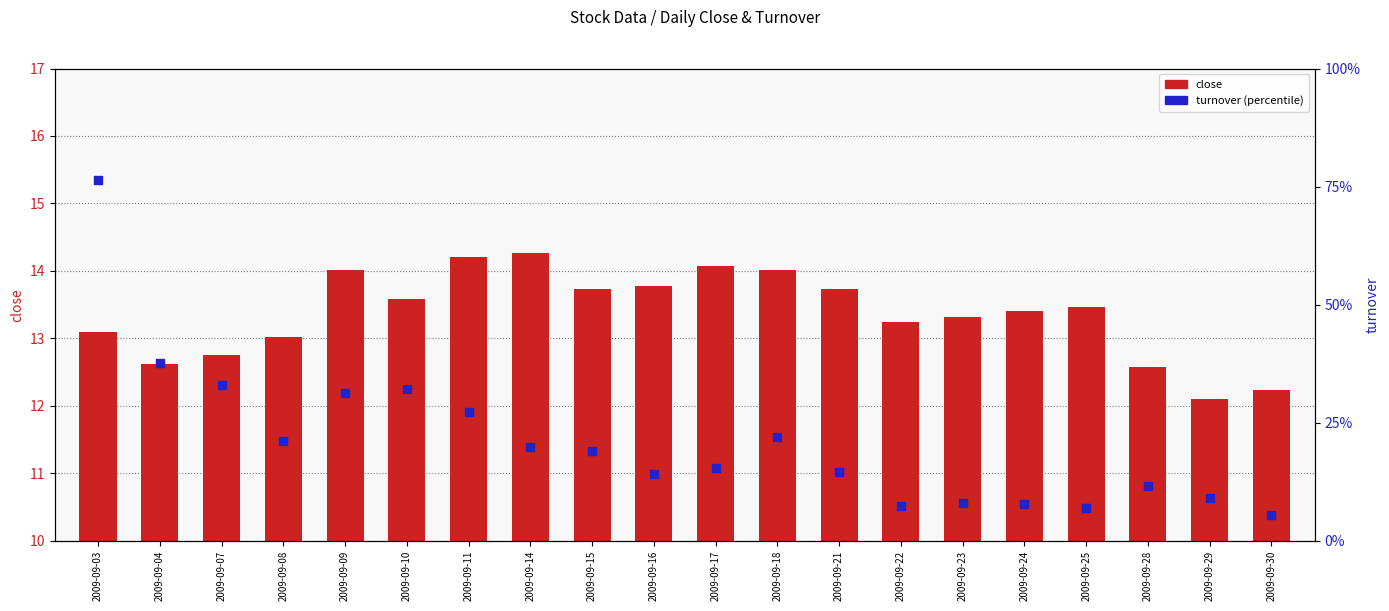

Is the value of close at 2009-09-03 greater than the value of turnover at 2009-09-09?

Yes